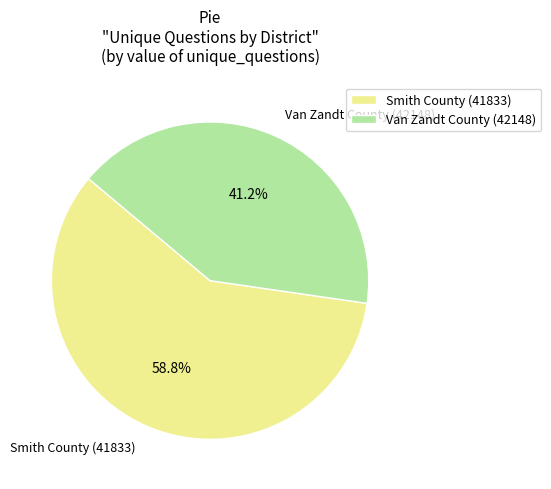

Which category has the smallest portion of the pie?

Van Zandt County (42148)